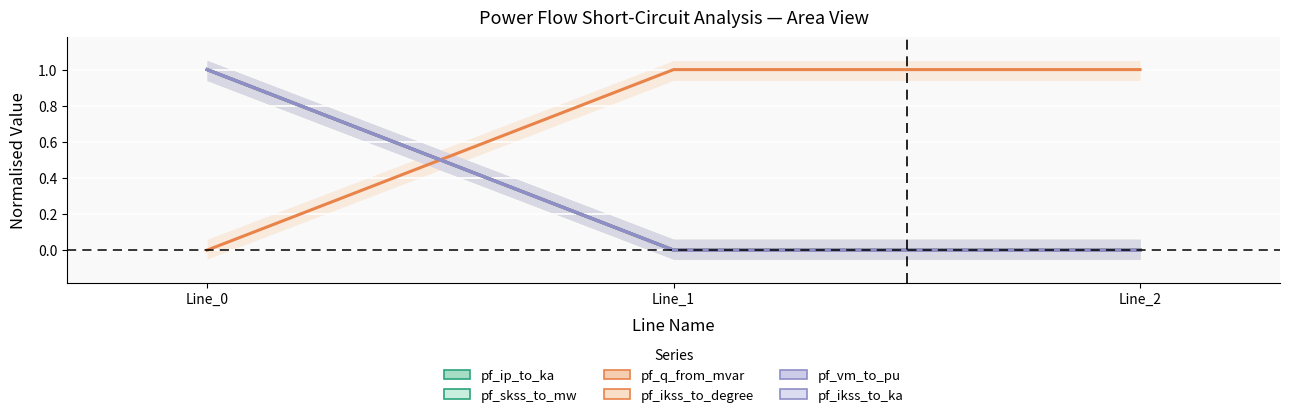

What is the sum of all pf_ip_to_ka values?

1.0